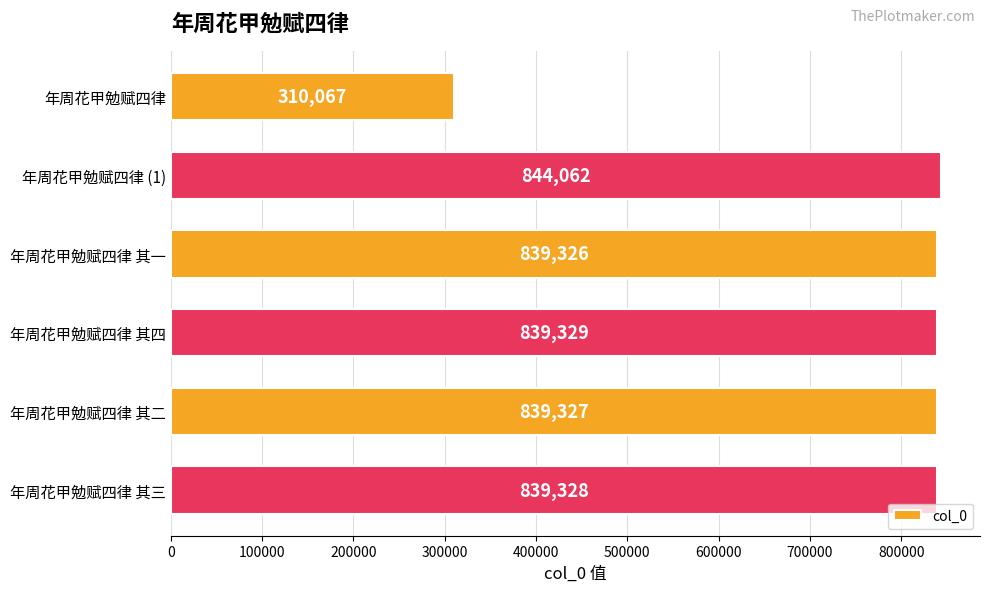

What is the value of the 2nd bar from the top?

844062